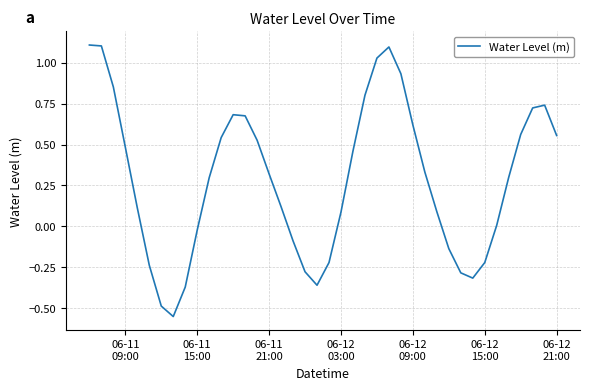

What is the greatest value displayed?

1.1